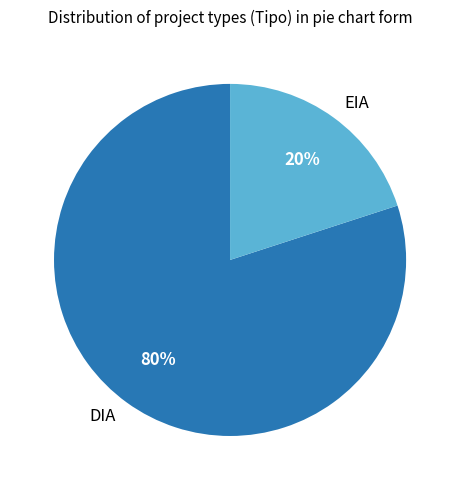

Does DIA represent more than half of the total?

Yes